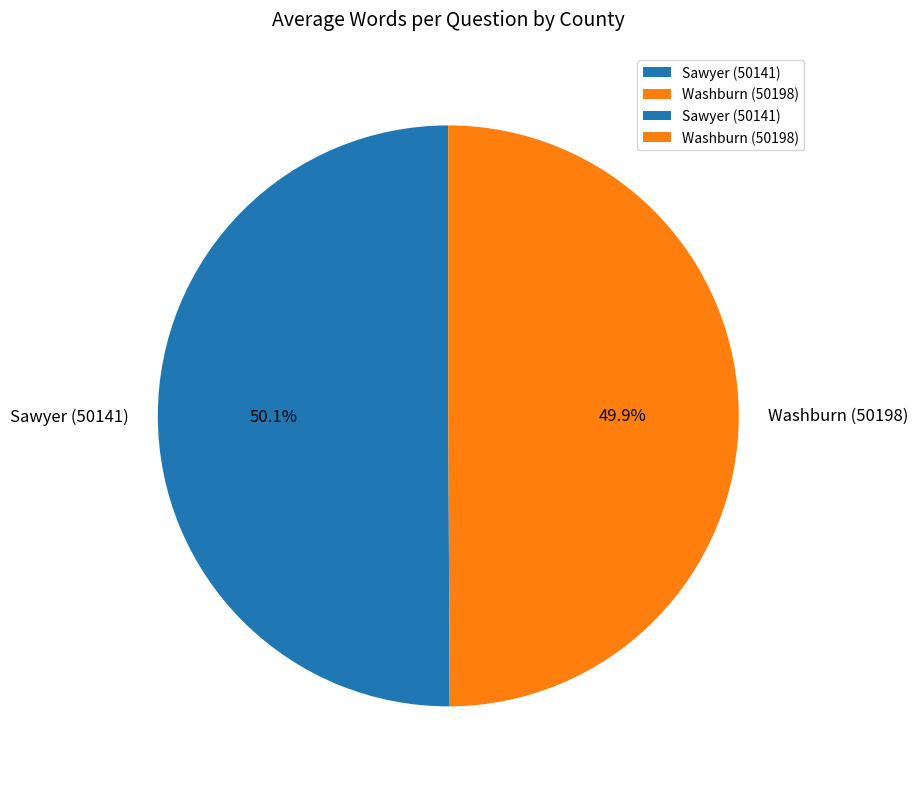

What percentage do Sawyer (50141) and Washburn (50198) together represent?

100.0%